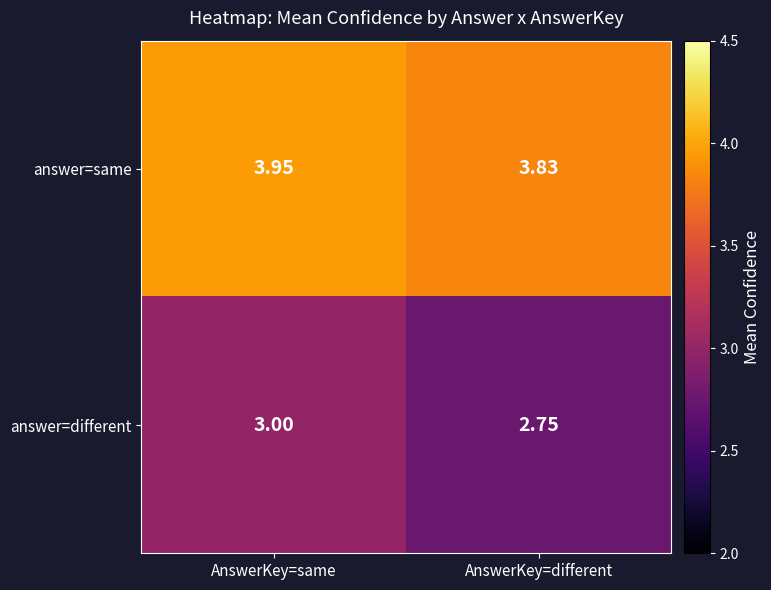

At which label is answer=different closest to 2?

AnswerKey=different